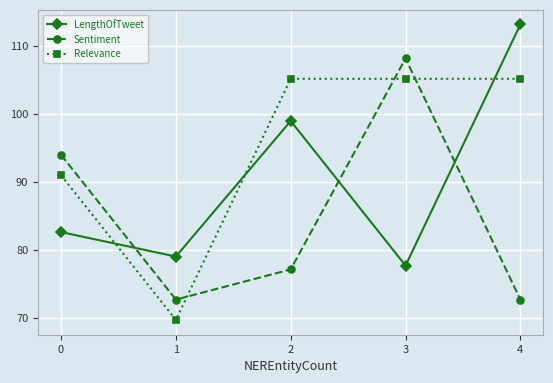

How many lines are shown in the chart?

3